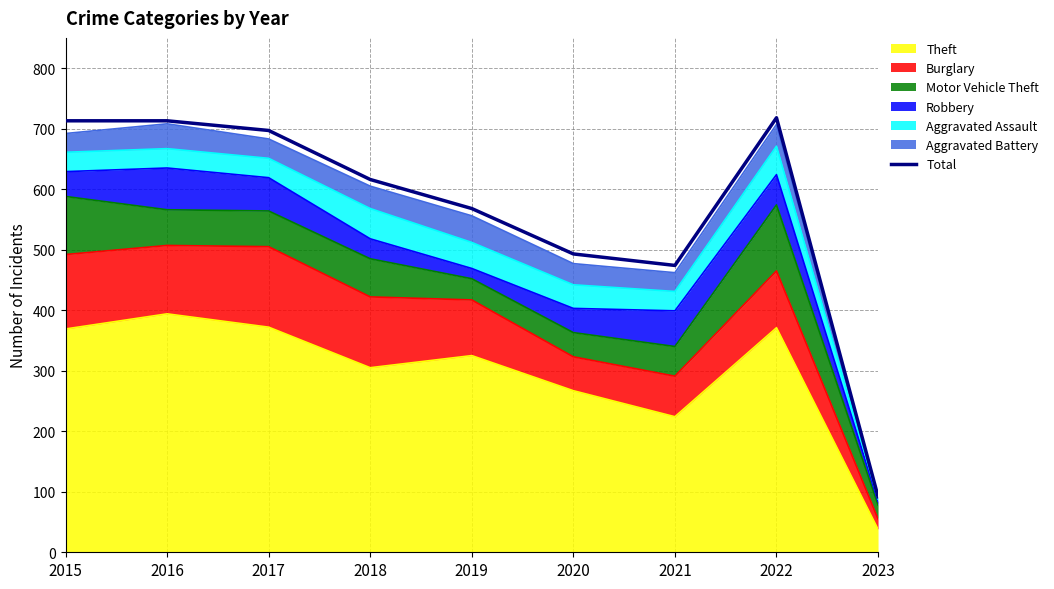

What is the sum of the values at 2019 and 2017?

1265